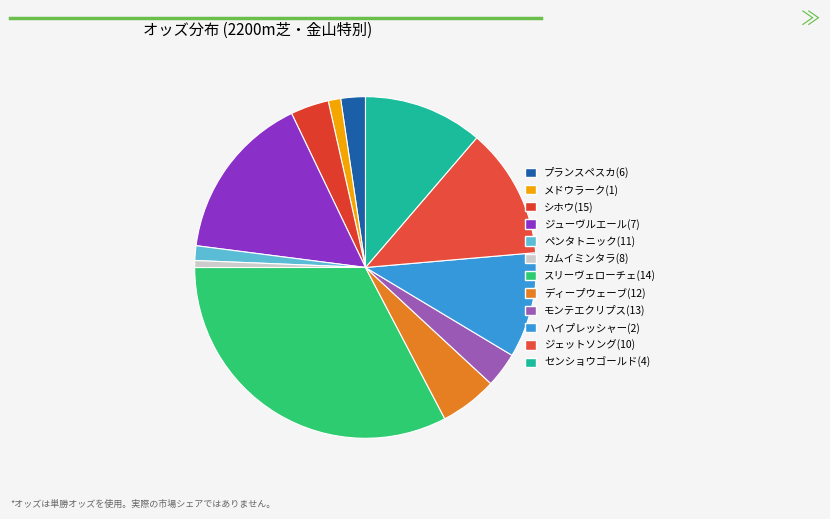

How many slices are in this pie chart?

12